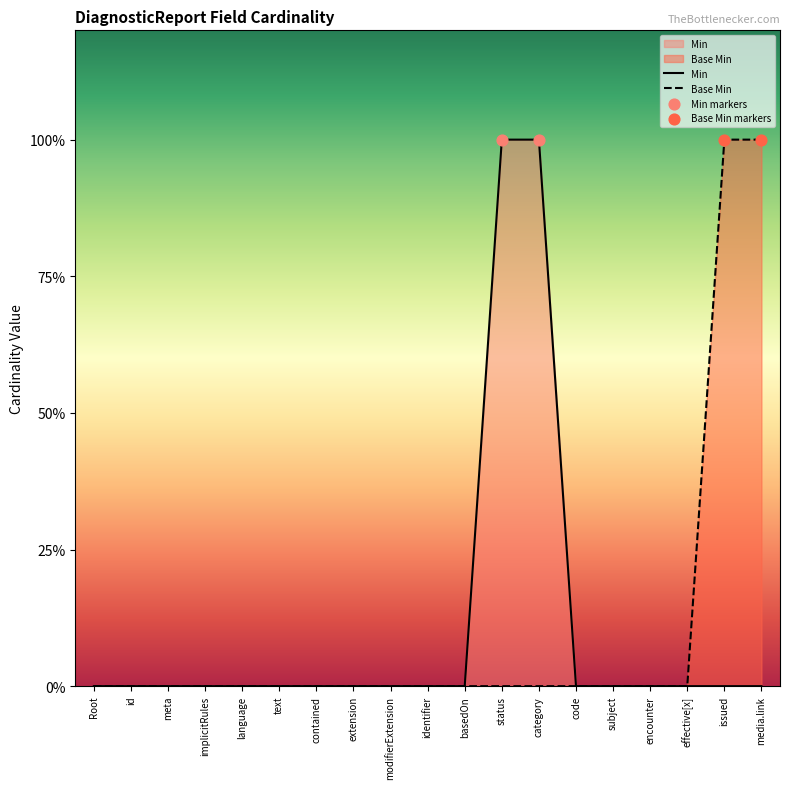

Which series has the widest spread of Y values?

Min